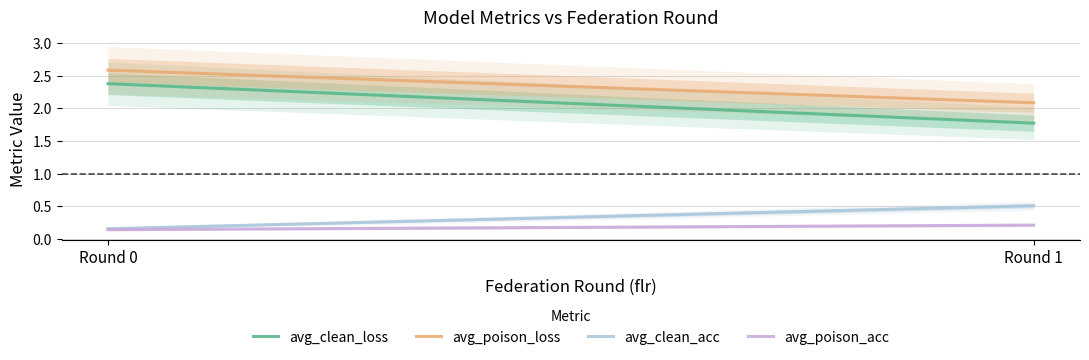

The value of avg_clean_loss at 1 is 1.8. True or false?

True